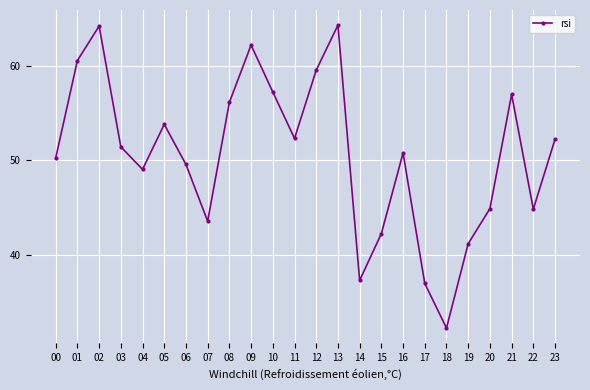

What is the value of the 16th point from the left?

42.2